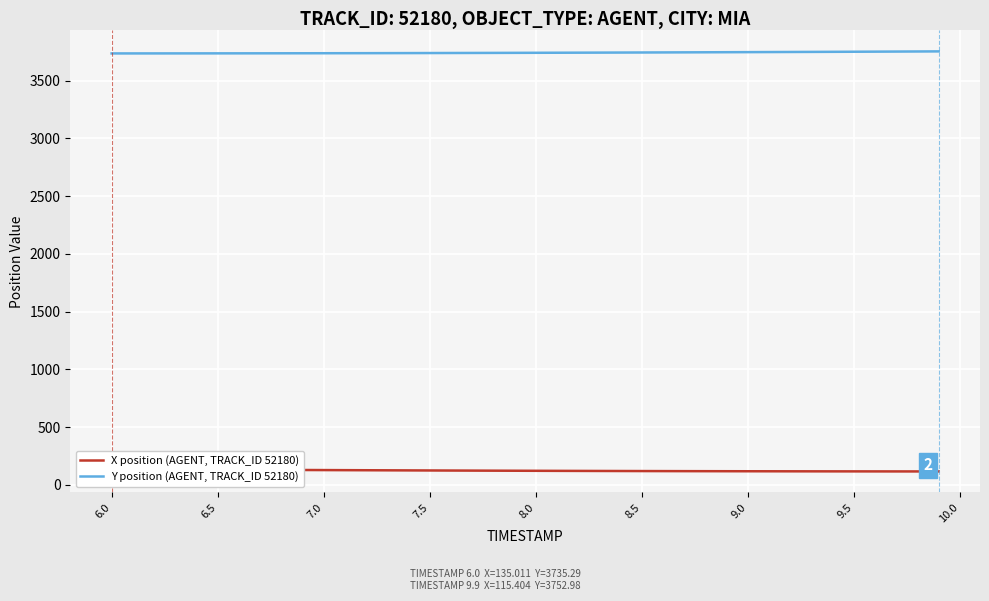

What is the maximum value for Y position (AGENT, TRACK_ID 52180)?

3753.0